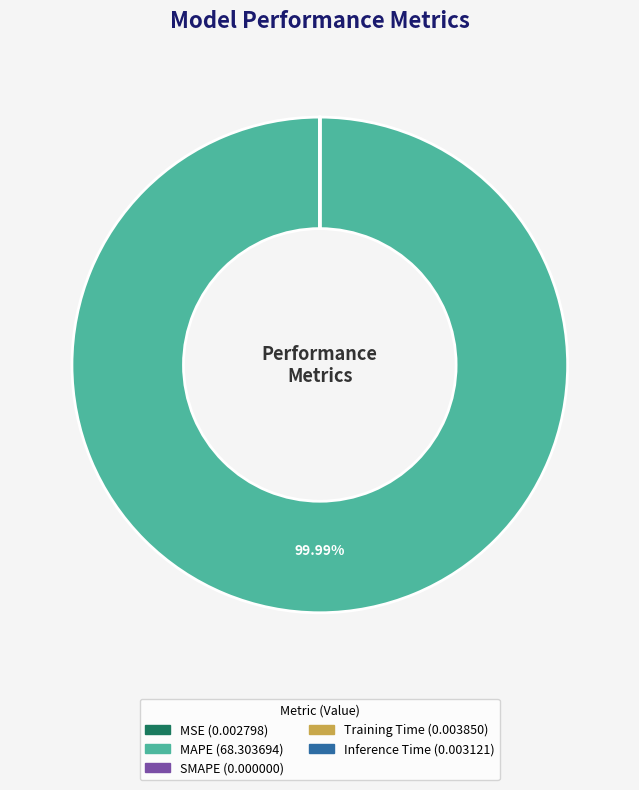

Is there a majority slice in this chart?

Yes